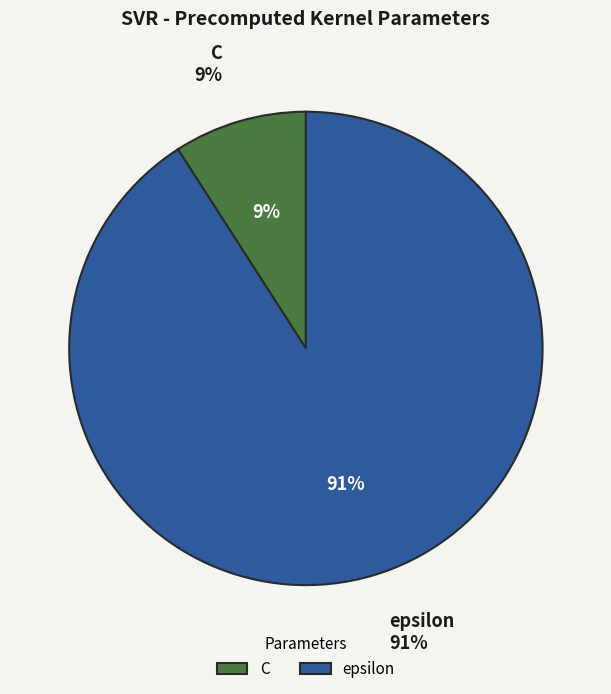

True or false: C accounts for 9% of the total.

True